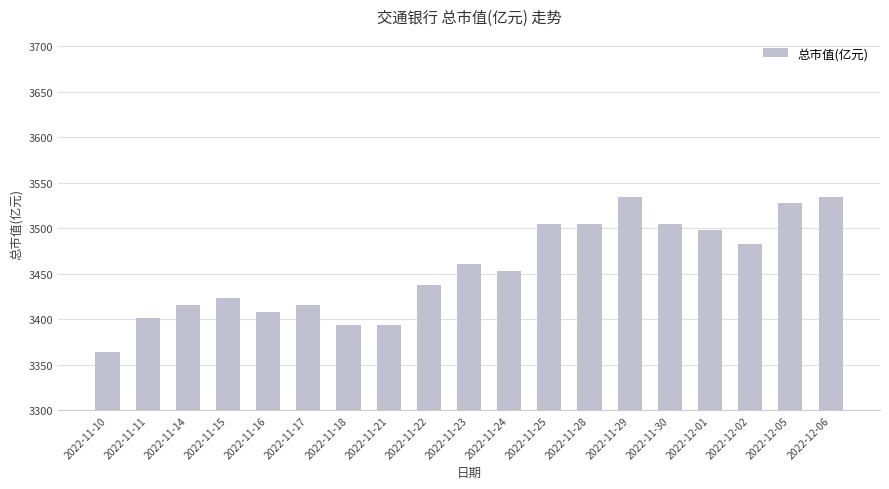

What position from the right is 2022-11-28?

7